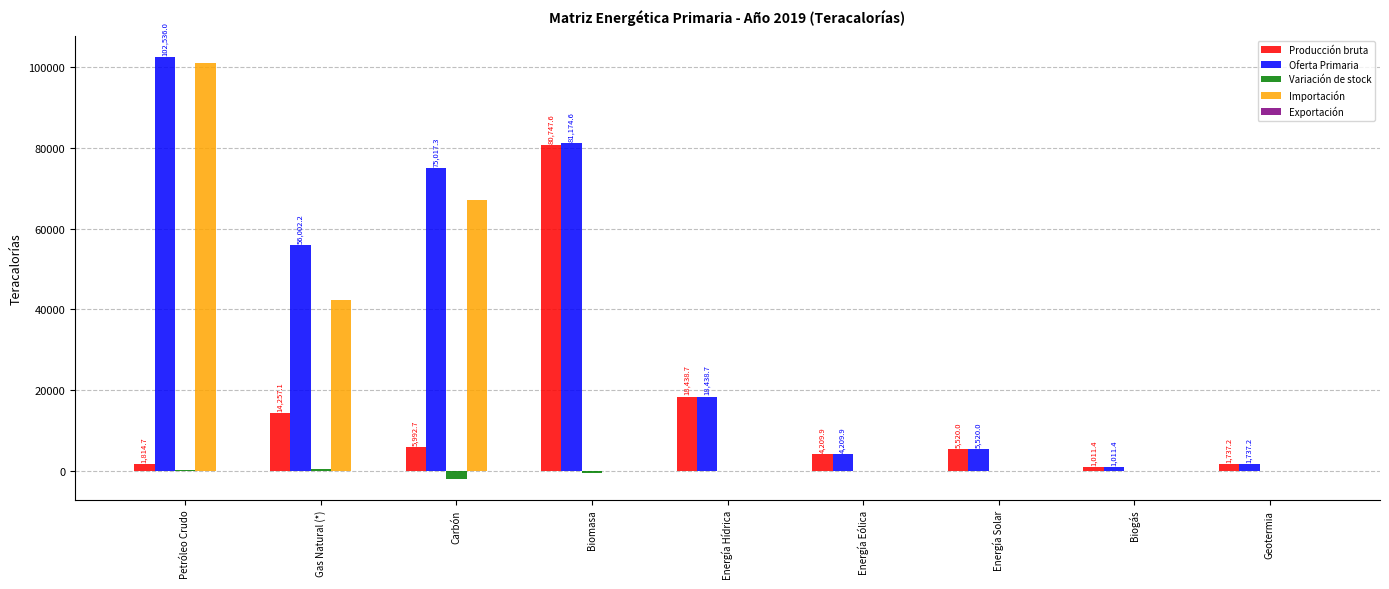

Which series has the largest total across all categories?

Oferta Primaria